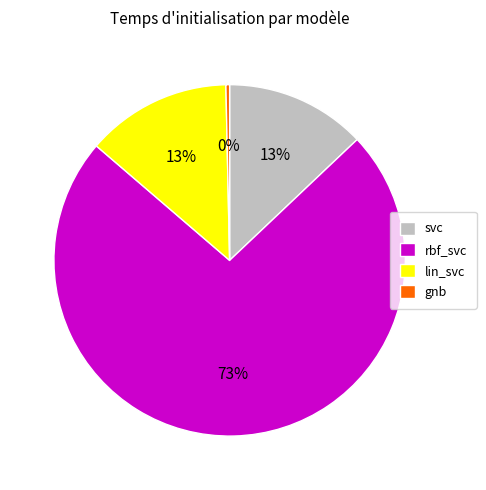

True or false: gnb accounts for 6% of the total.

False